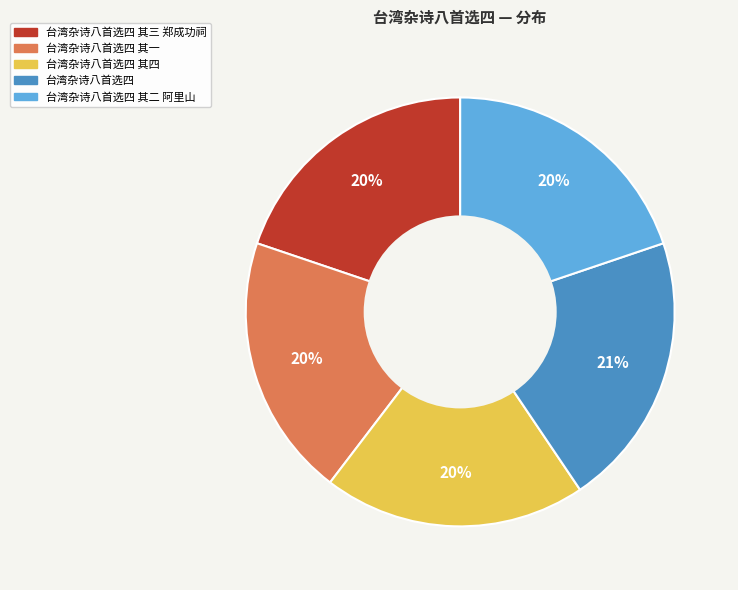

True or false: 台湾杂诗八首选四 其四 accounts for 20% of the total.

True